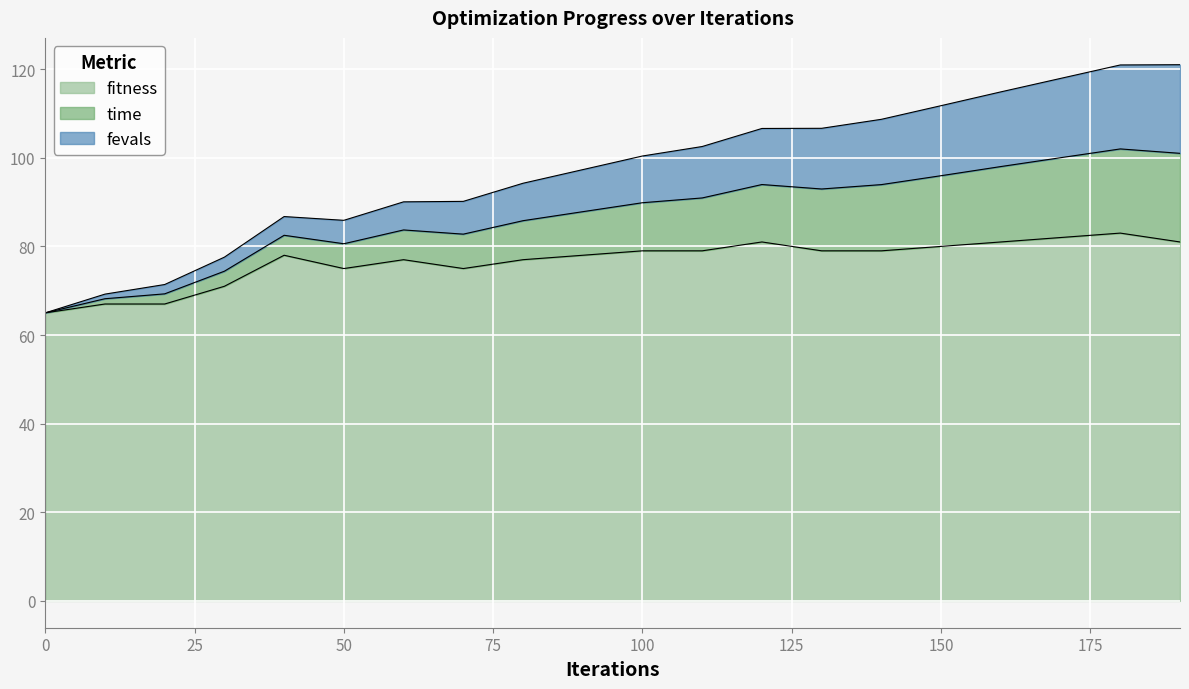

What is the maximum value for fitness?

83.0